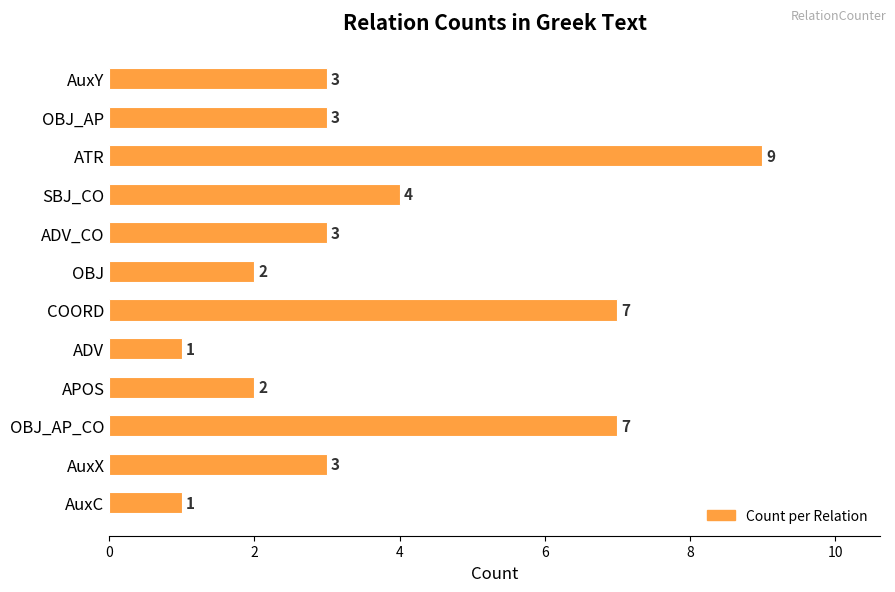

At which category does the chart reach its peak across all series?

ATR